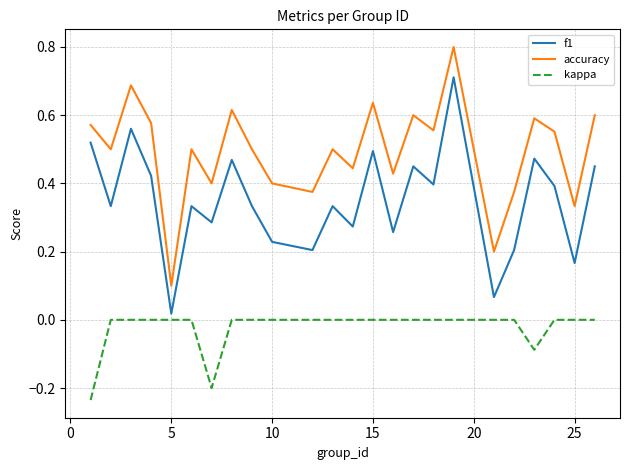

How many lines are shown in the chart?

3